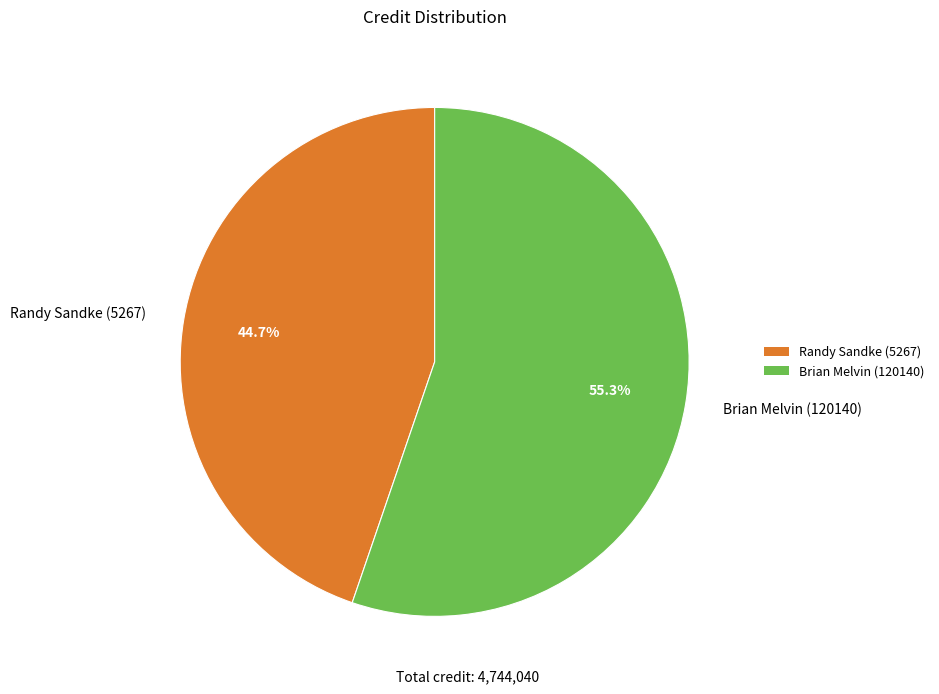

To the nearest percent, what is the difference between the largest and smallest slice percentages?

11%